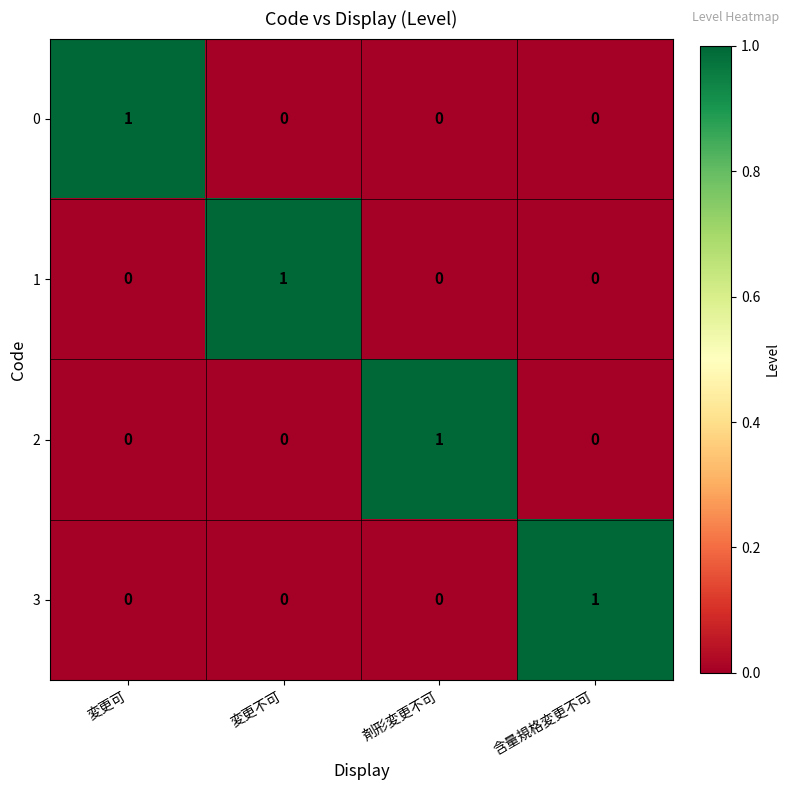

How many values in the 0 series exceed 0?

1